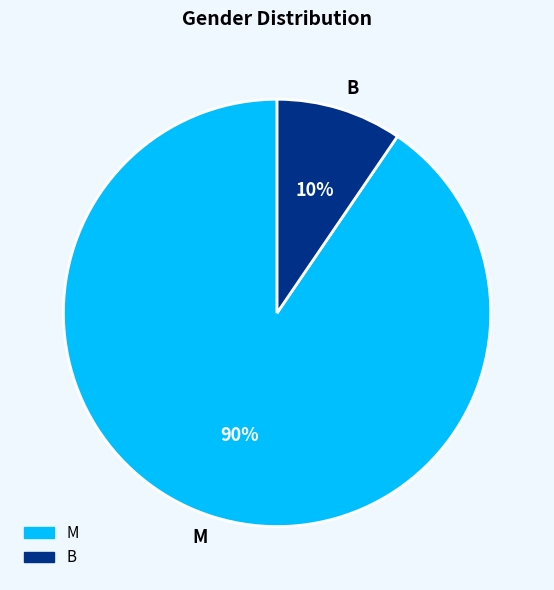

What percentage is the В slice, to the nearest percent?

10%